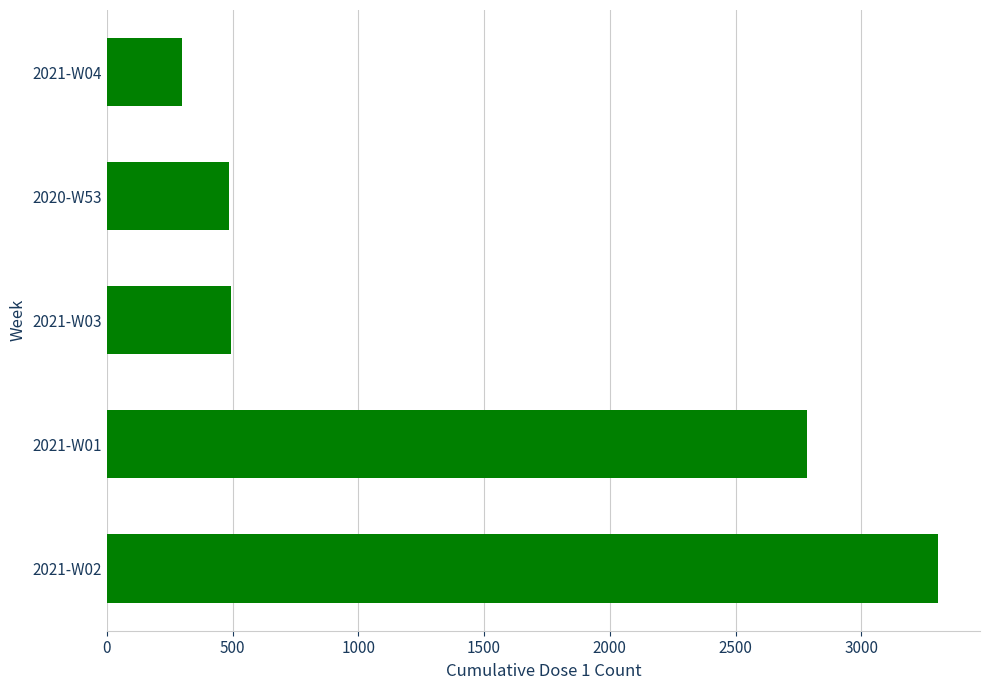

Between 2021-W04 and 2021-W02, which is larger?

2021-W02